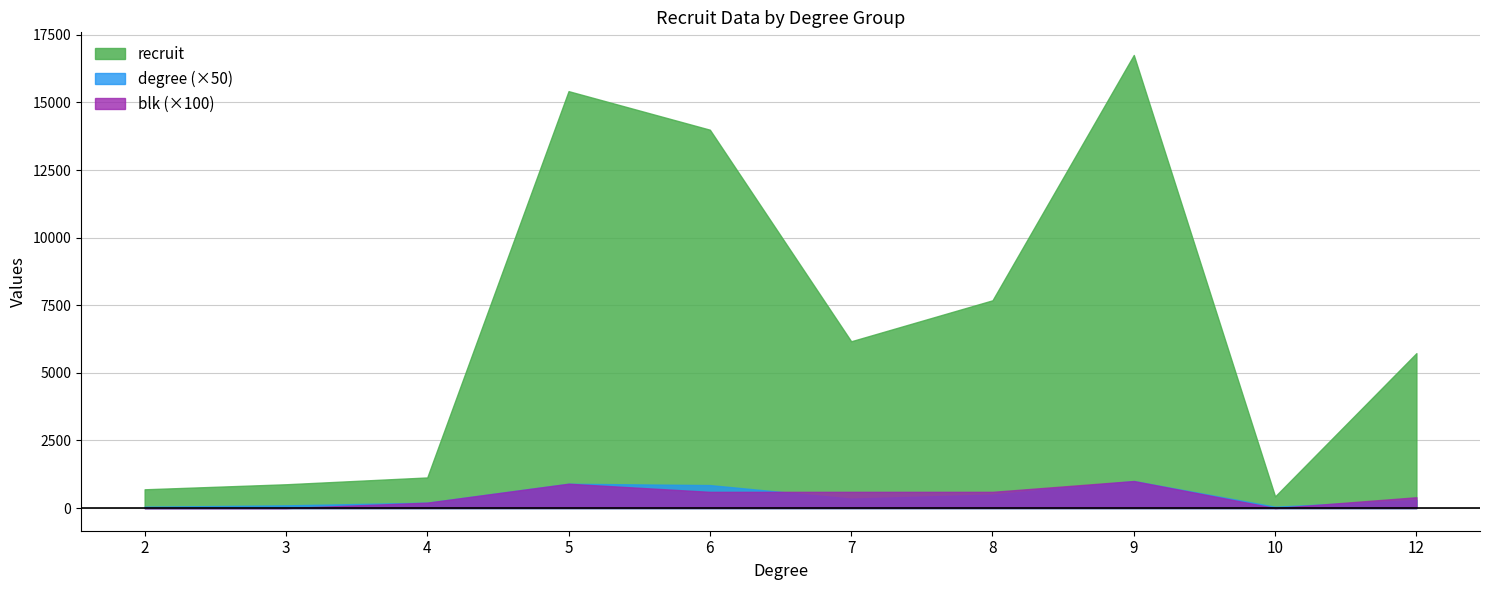

Which series has the largest range (max minus min)?

recruit